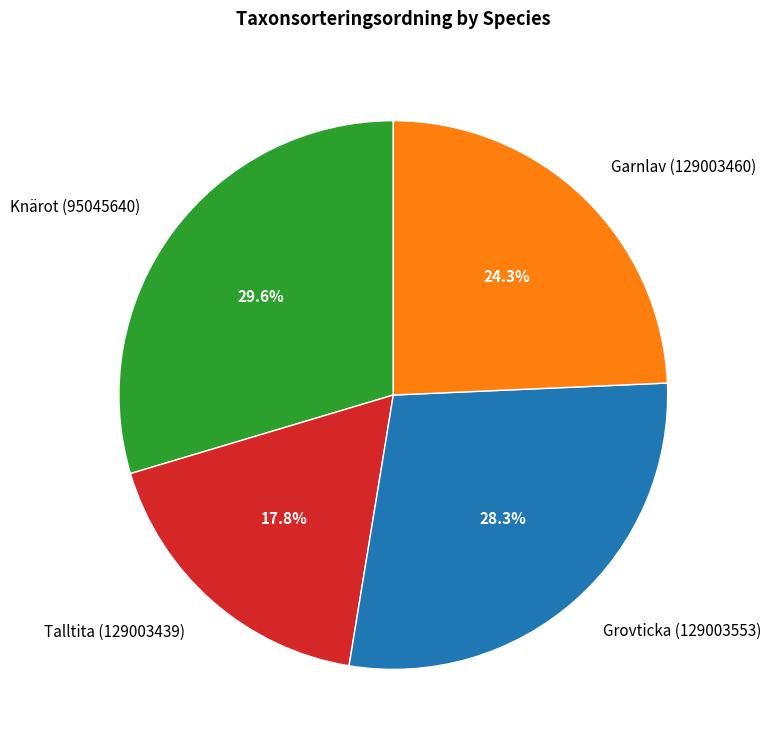

Combined, what portion of the pie is Garnlav (129003460) and Grovticka (129003553)?

52.6%